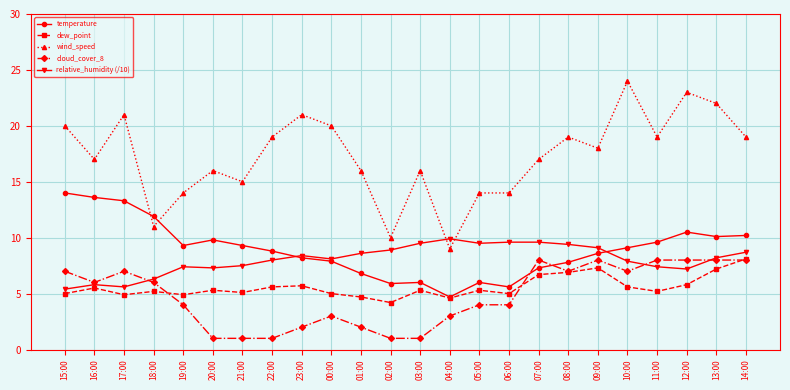

True or false: temperature has more than 2 interior local peaks.

True